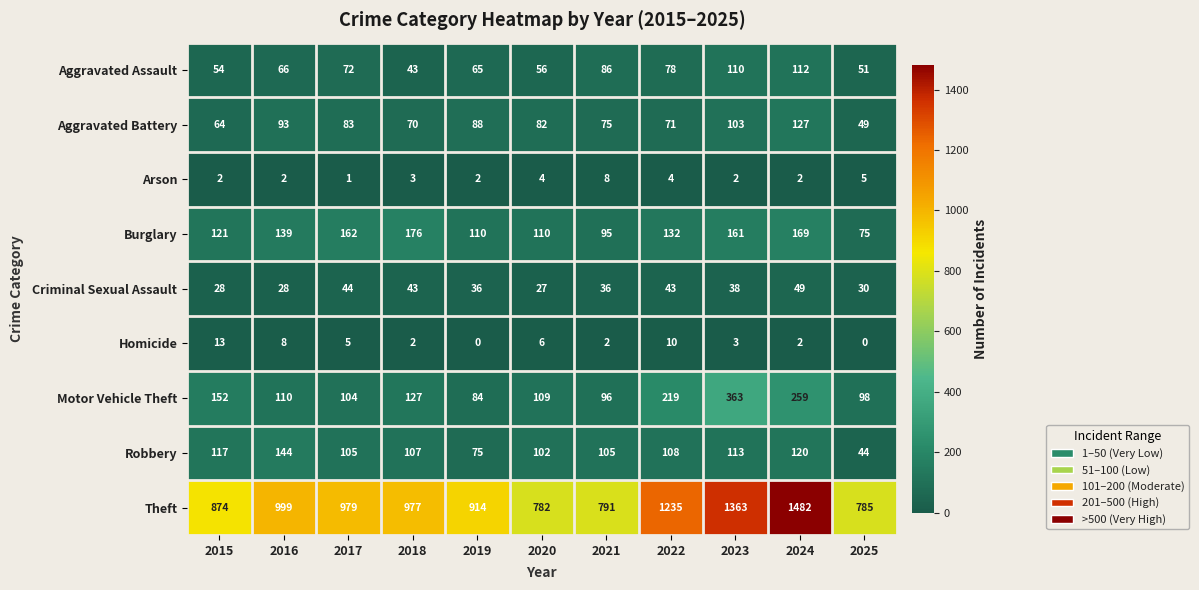

At 2020, list the series in order from smallest to largest.

Arson, Homicide, Criminal Sexual Assault, Aggravated Assault, Aggravated Battery, Robbery, Motor Vehicle Theft, Burglary, Theft